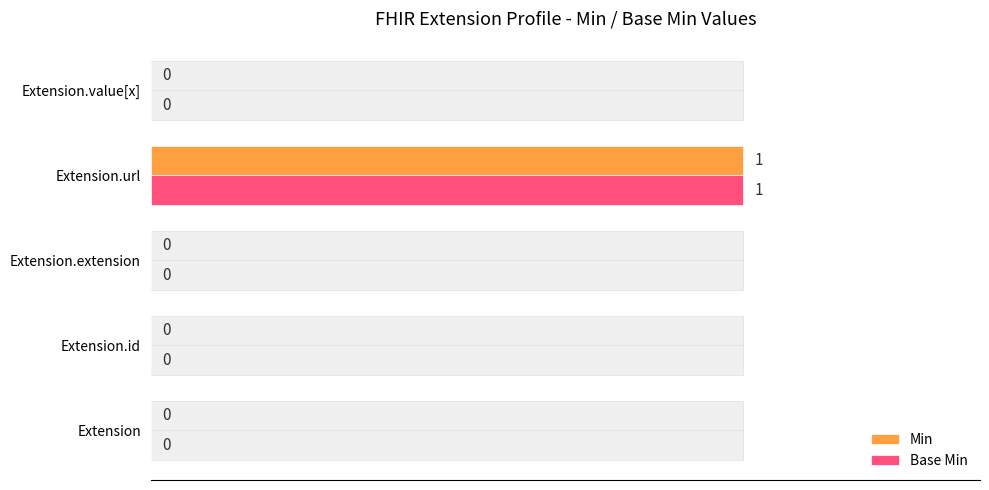

How many categories are shown in the chart?

5